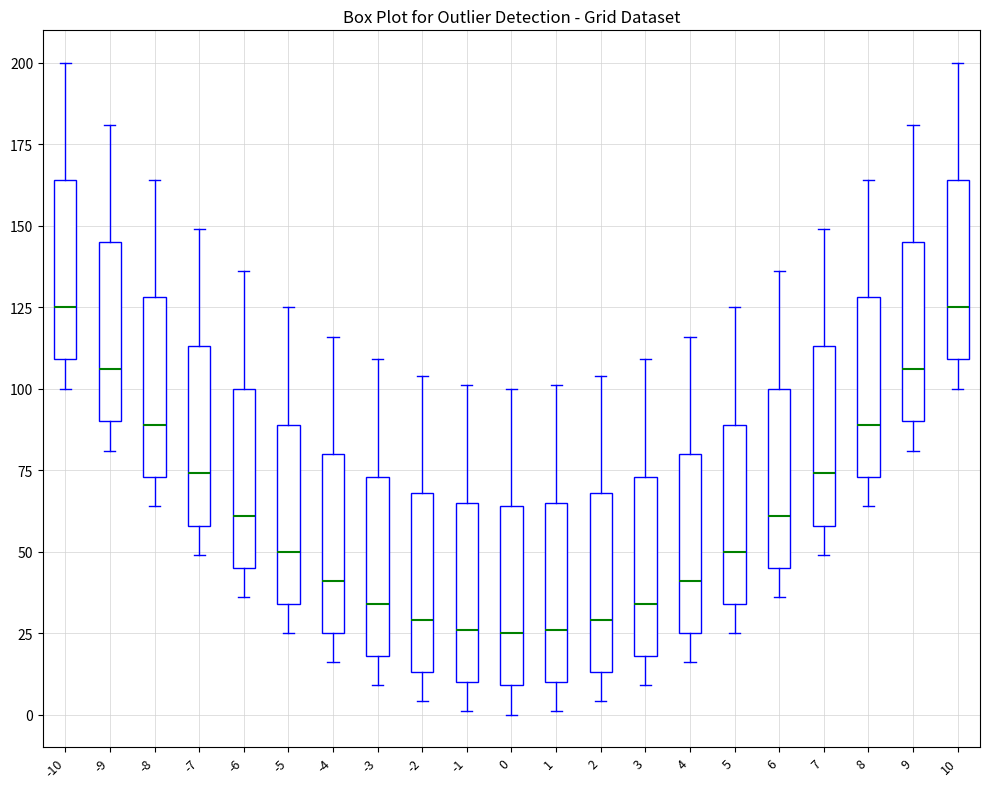

Where is the upper edge of the box at x = -9 on the y-axis? The values are not printed on the chart, so give them approximately, as read against the axis.

145